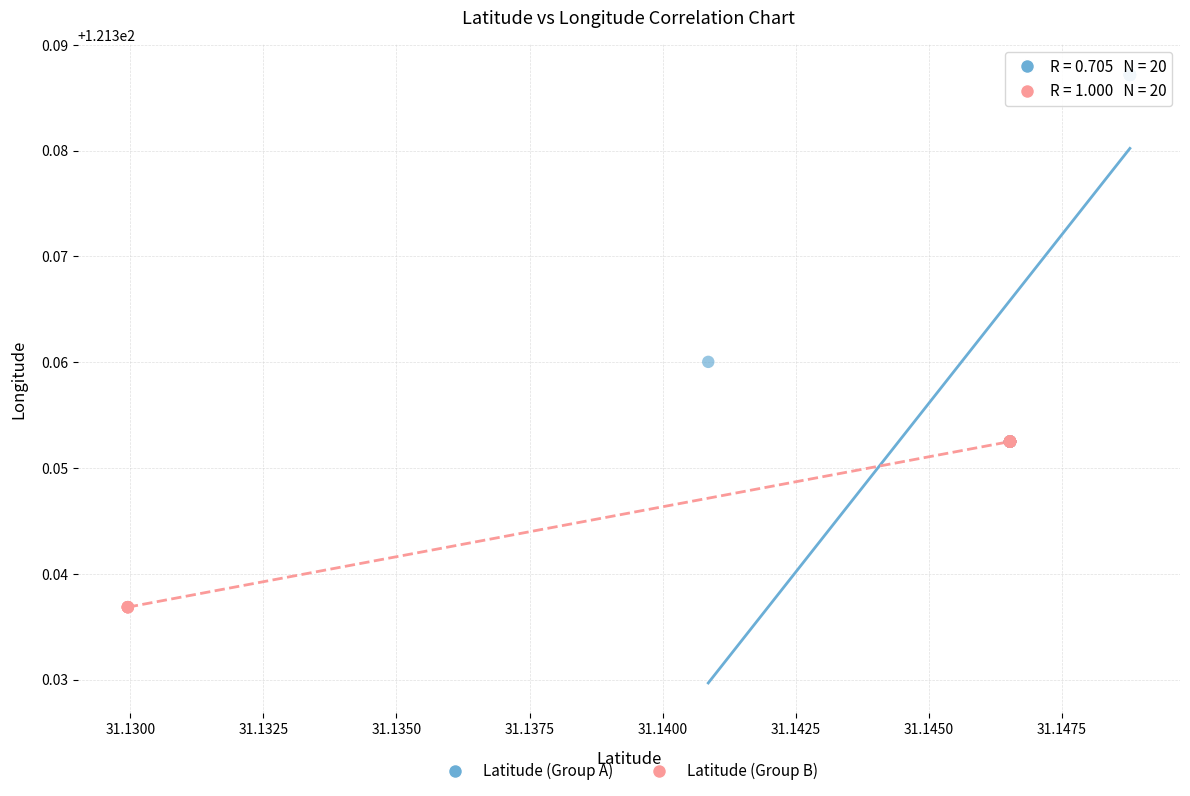

Which series has the widest spread of Y values?

Latitude (Group A)